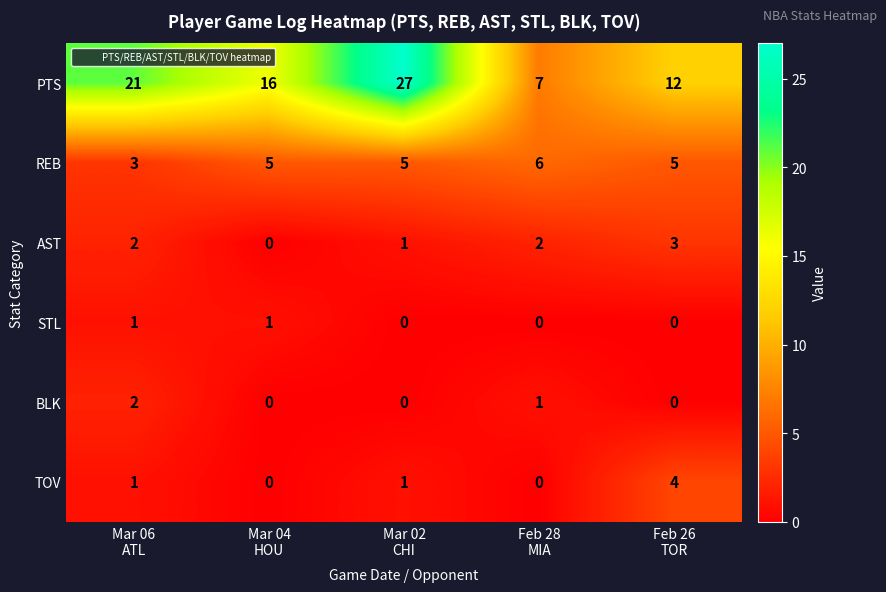

Rank the series by their maximum value, from highest to lowest.

PTS, REB, TOV, AST, BLK, STL